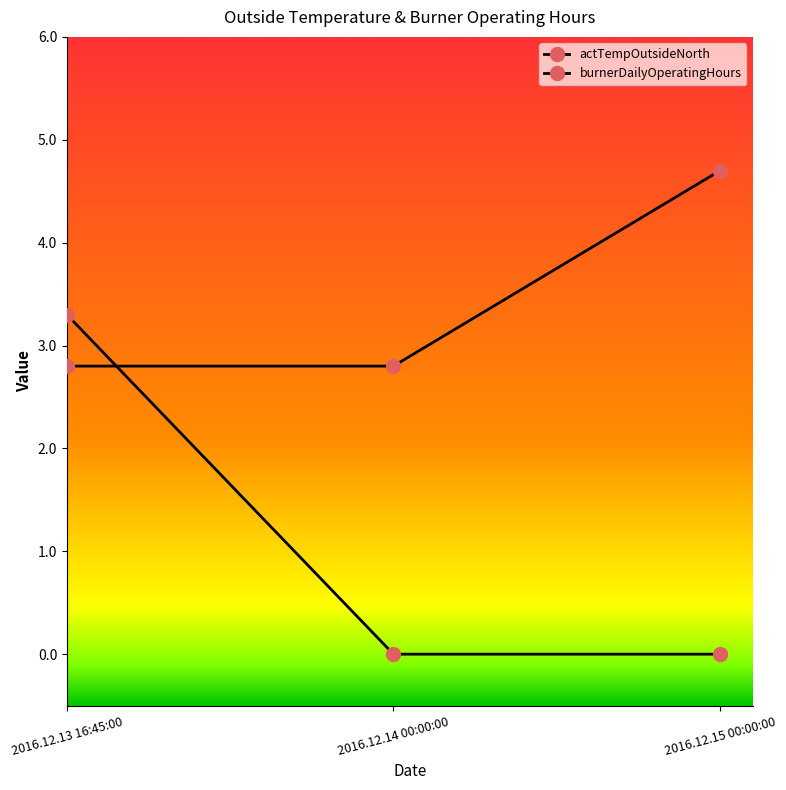

Is this an area chart (filled region under the line)?

No